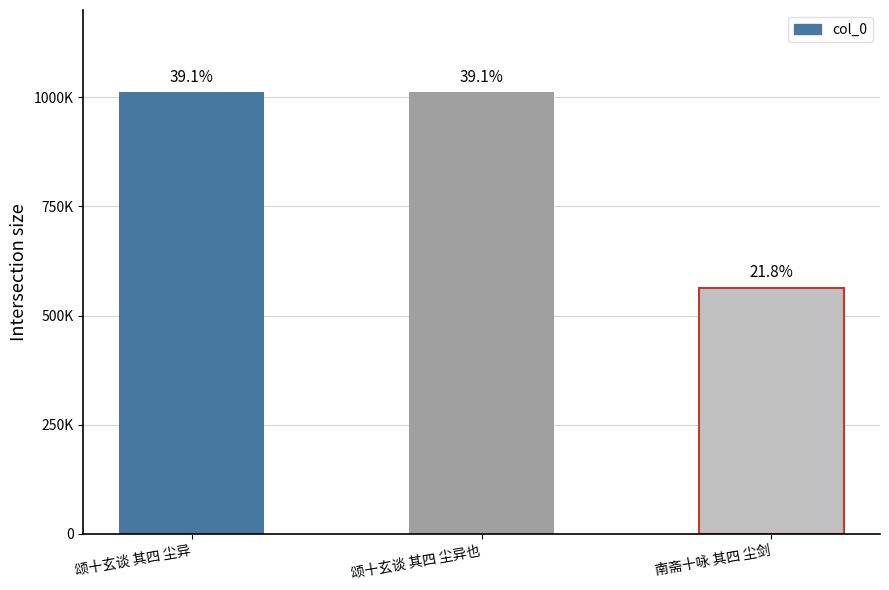

Are the bars horizontal?

No